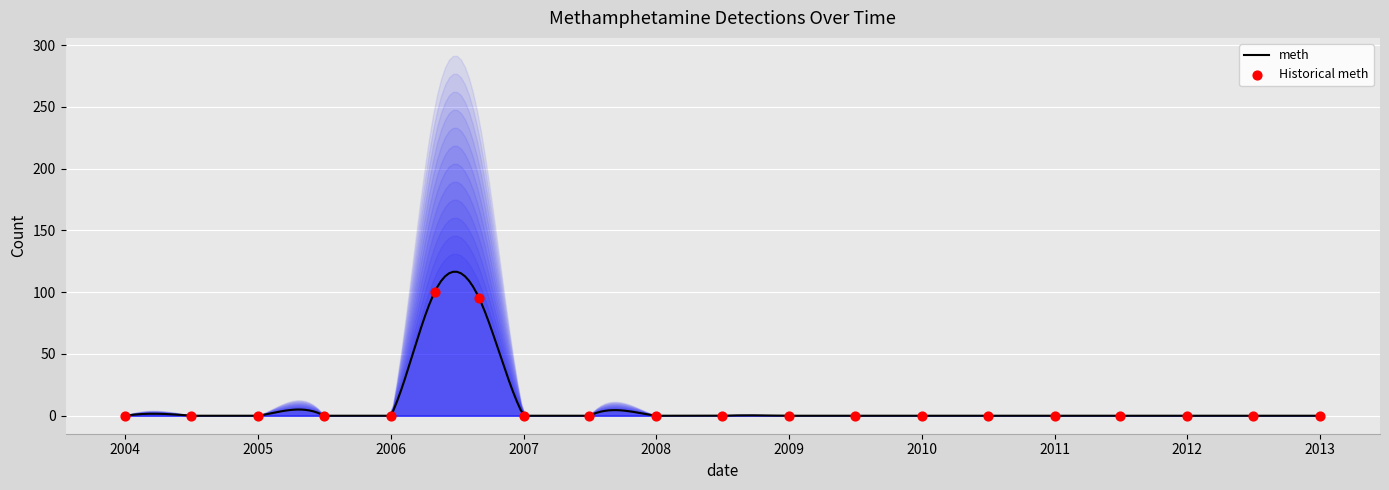

What is the maximum value for meth?

116.5